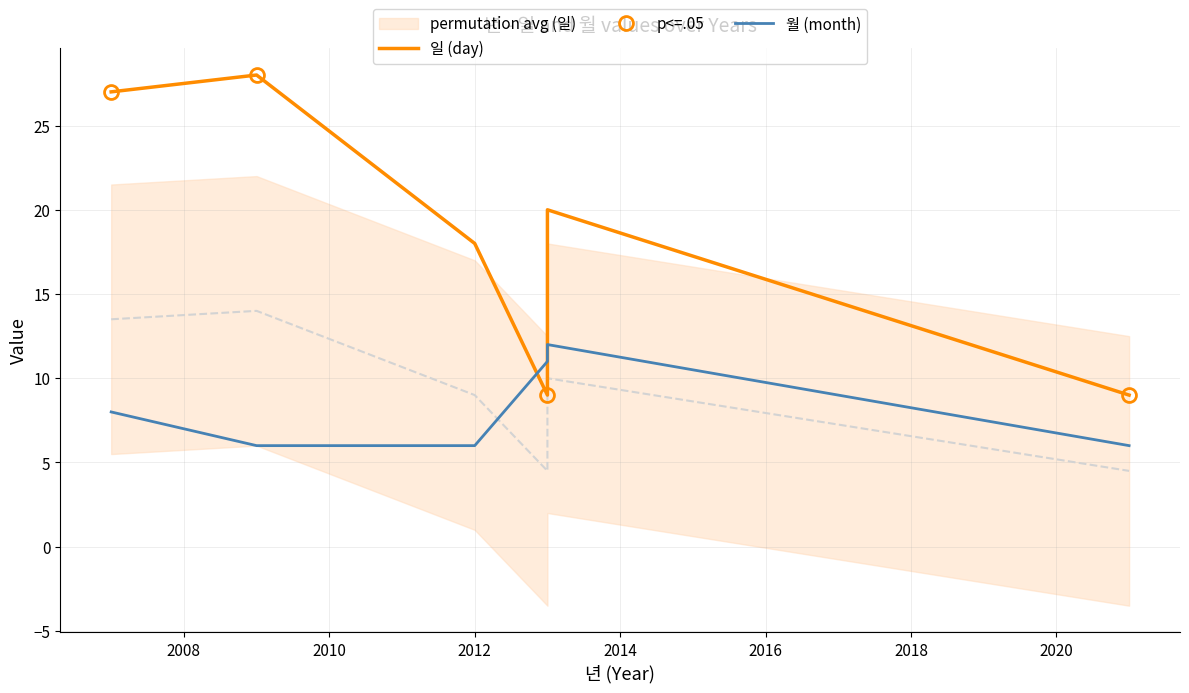

What is the minimum value for p<=.05?

9